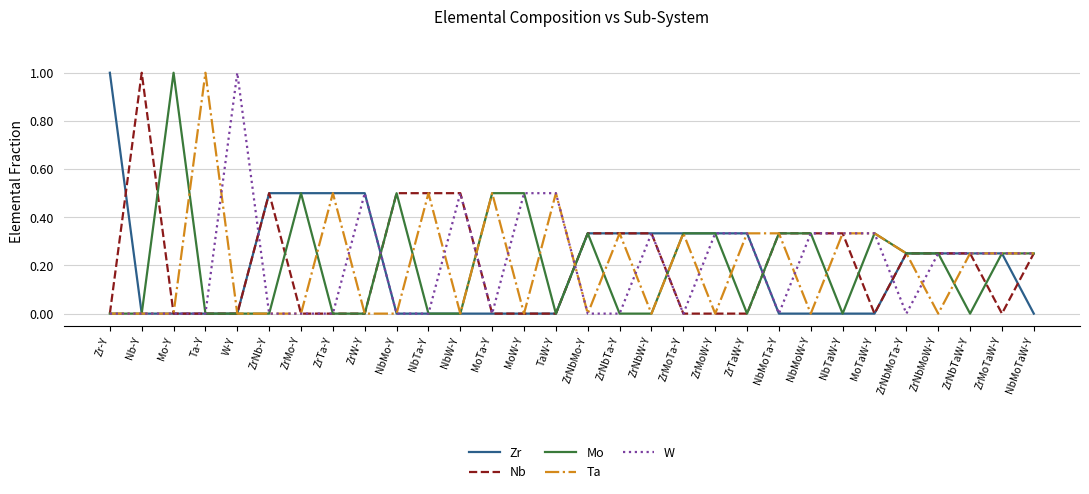

What is the difference between the highest and lowest values at TaW-Y?

0.5